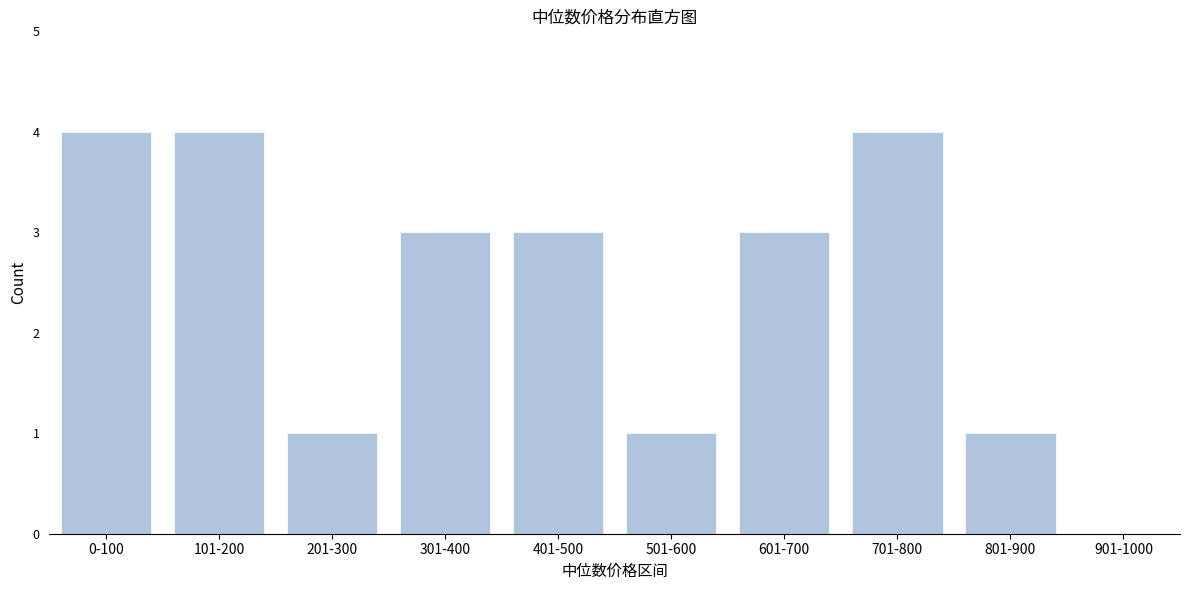

Reading left to right, extract all data points from this chart.

0-100=4	101-200=4	201-300=1	301-400=3	401-500=3	501-600=1	601-700=3	701-800=4	801-900=1	901-1000=0